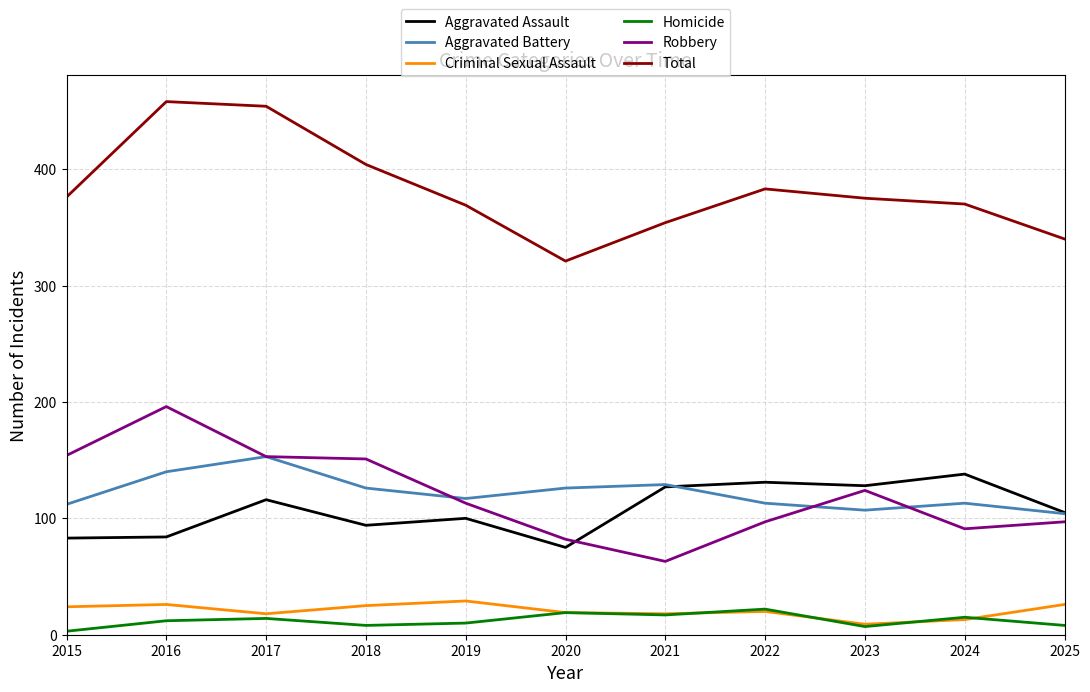

True or false: Robbery and Homicide cross at least once.

False